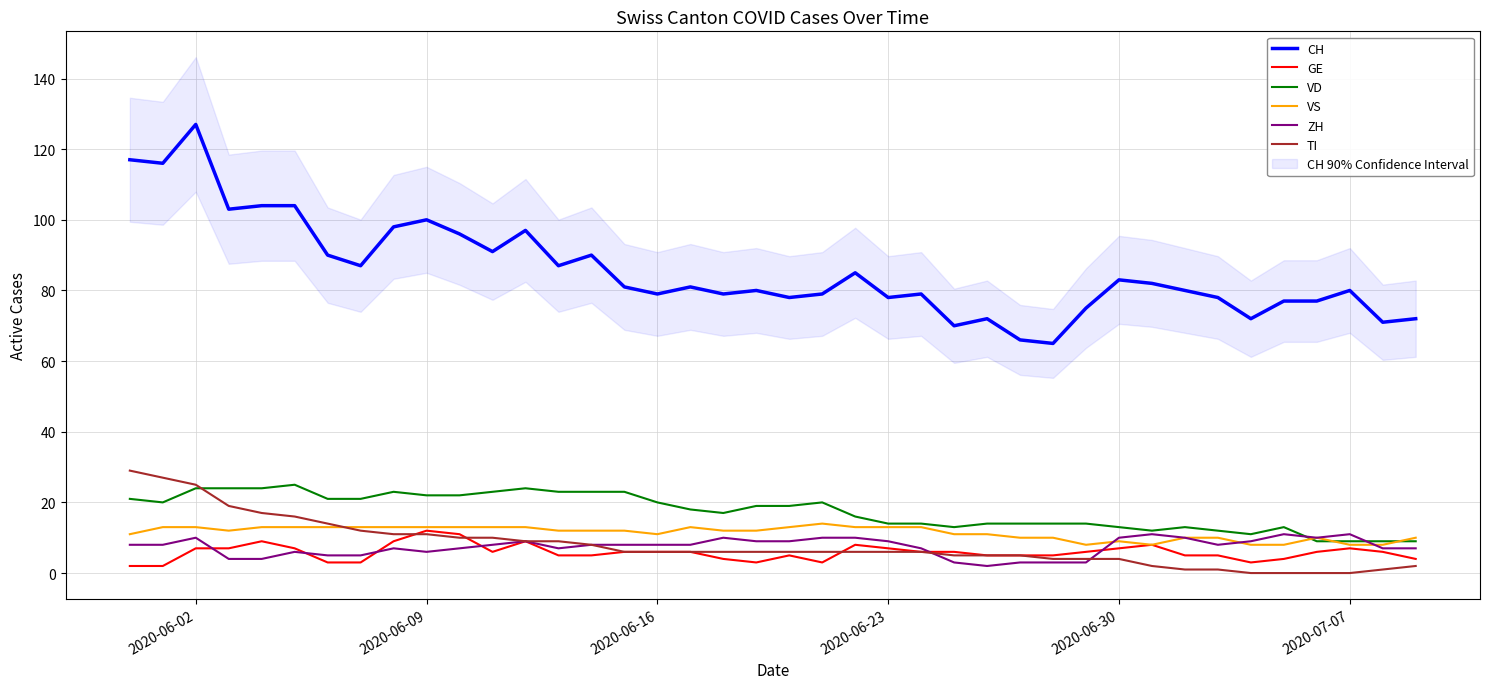

Where is the first local maximum for ZH?

2020-06-02